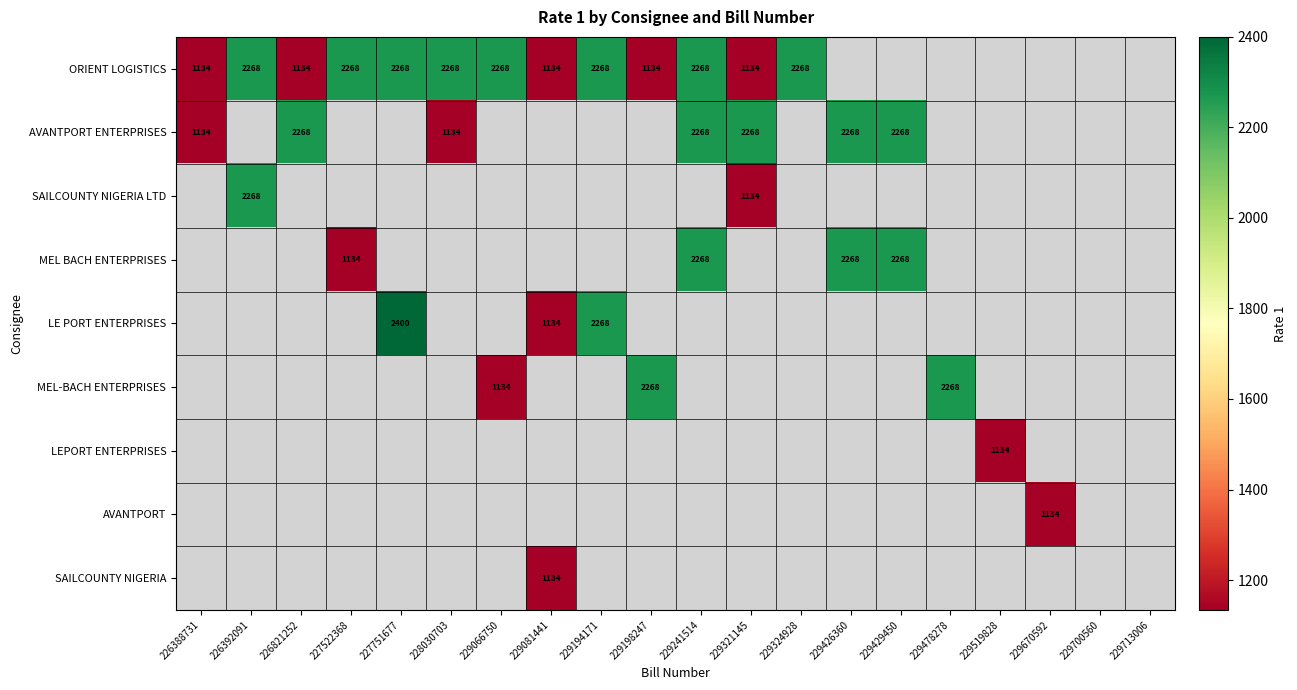

How many distinct data groups are displayed?

9